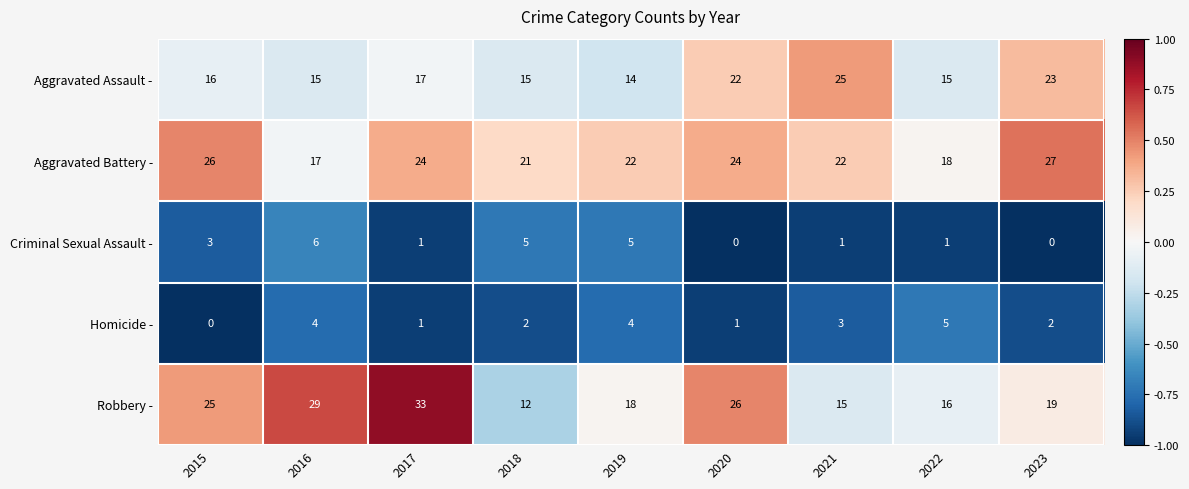

How many distinct data groups are displayed?

5